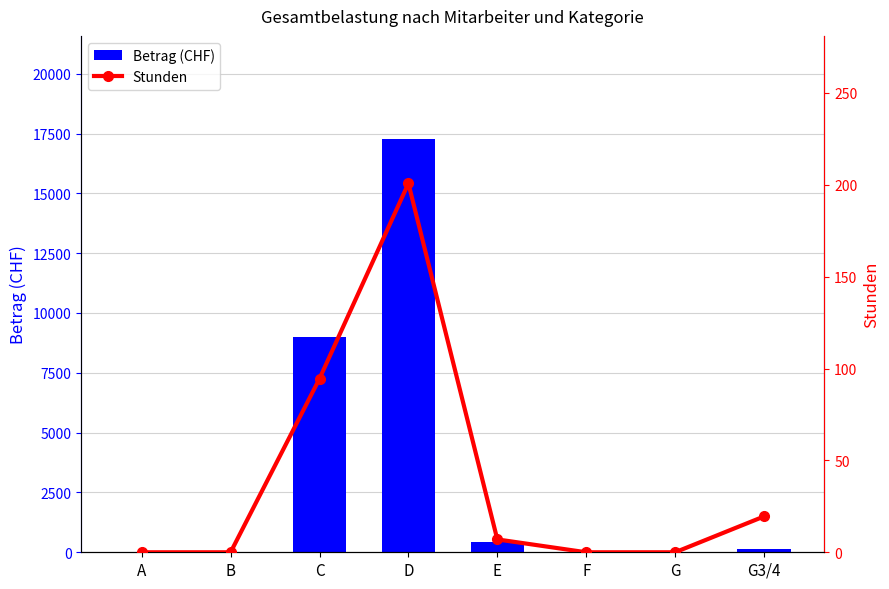

At which label does Stunden reach its minimum?

A